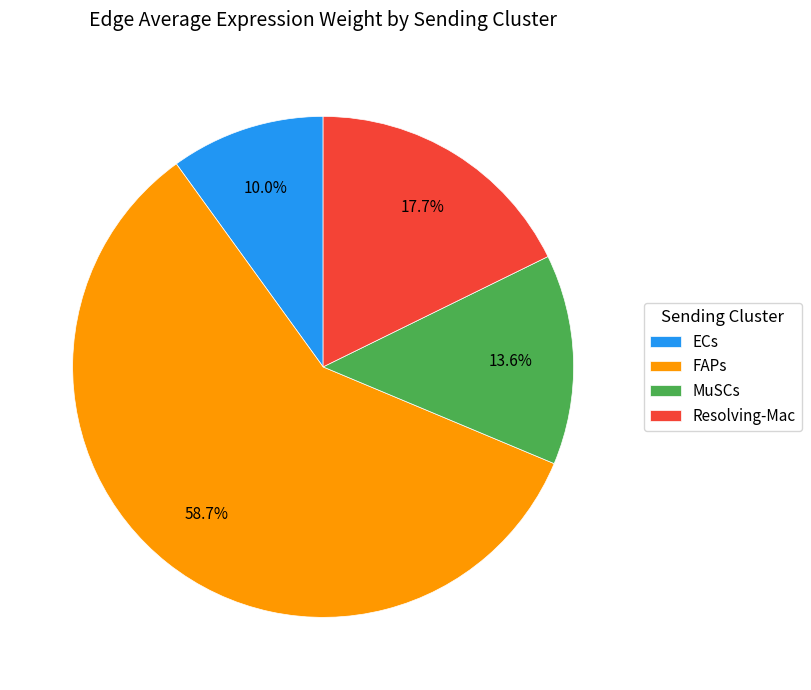

How many slices are in this pie chart?

4